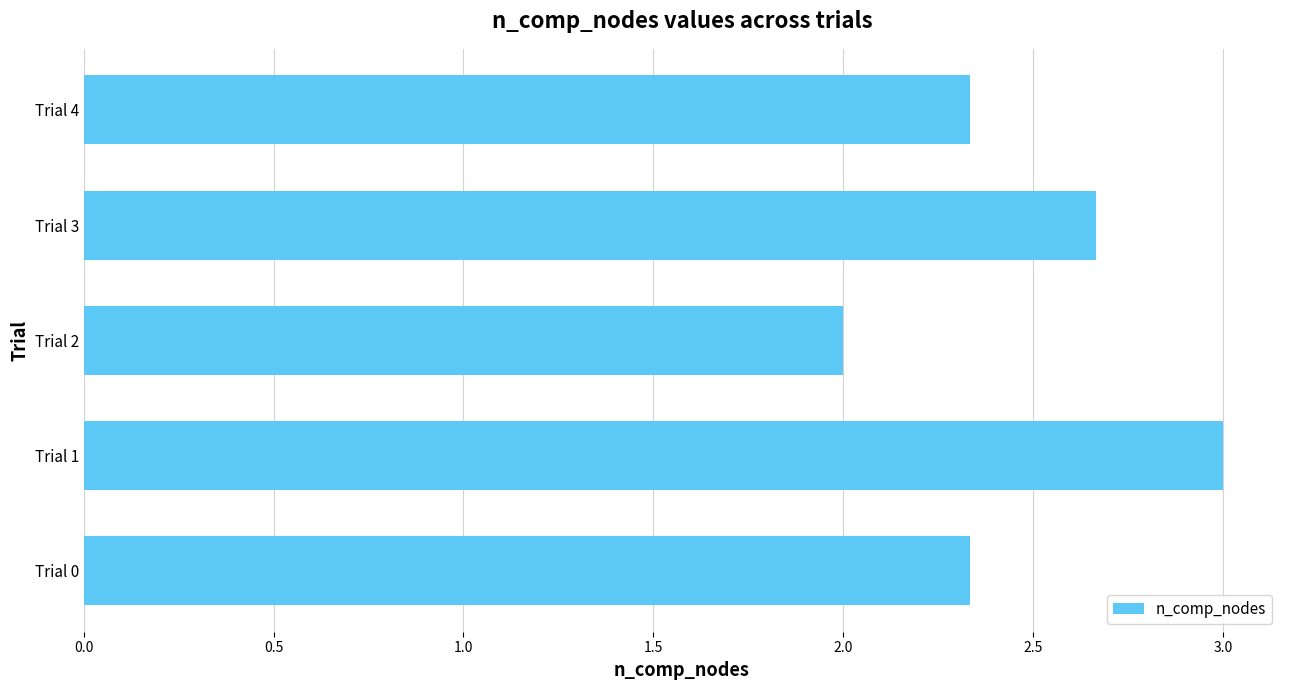

What is the difference between the maximum and minimum values?

1.0